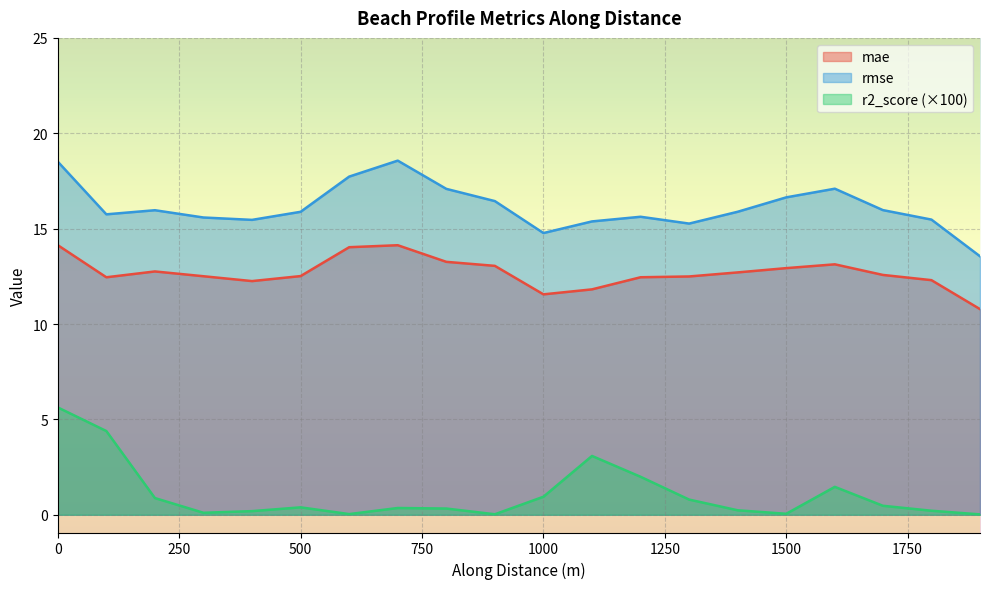

What is the sum of the mae values at 0 and 700.0000000018263?

28.3